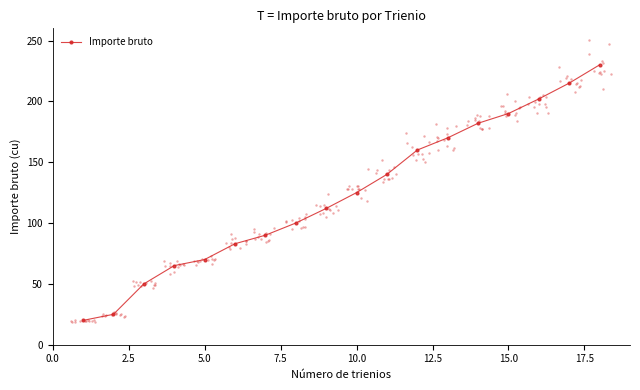

True or false: Importe bruto has more than 1 points higher than both neighbors.

False